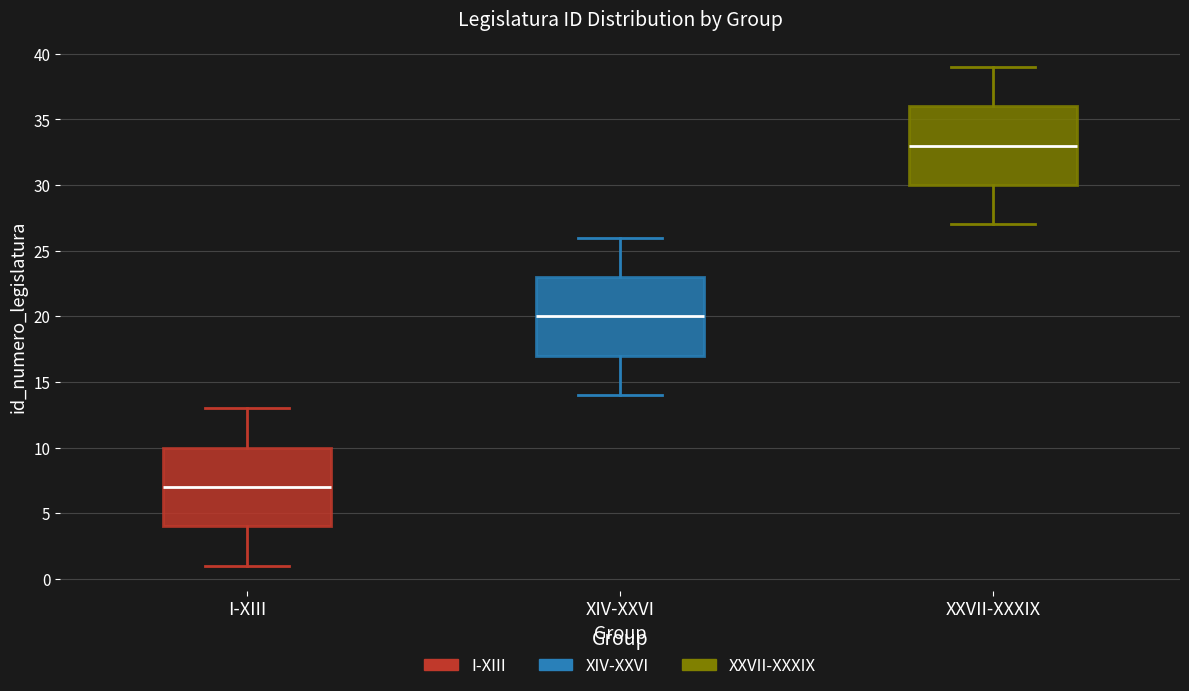

Which box's median line is the highest?

XXVII-XXXIX